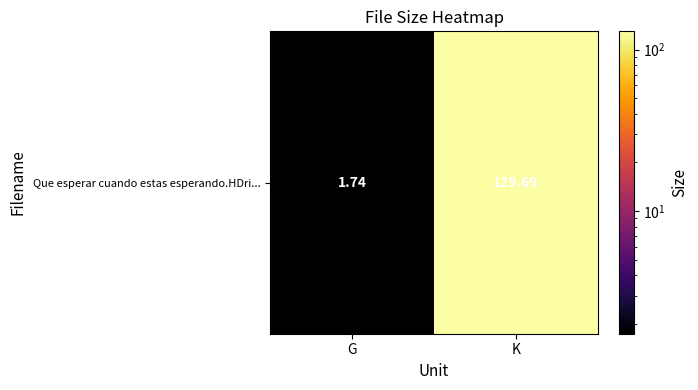

The value at K is 129.7. True or false?

True